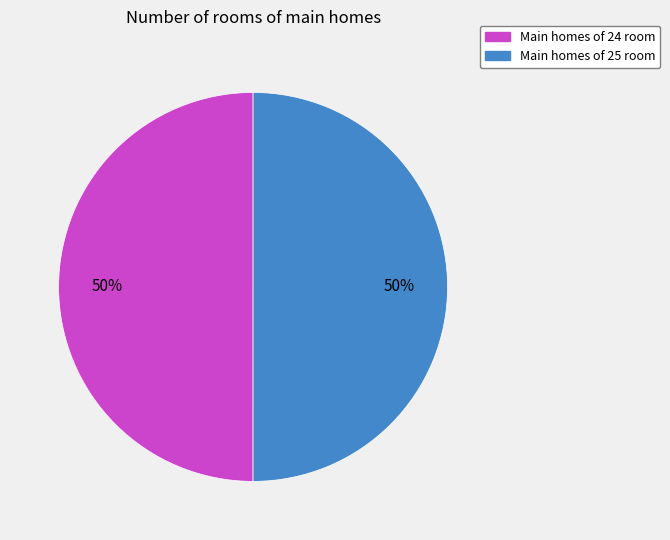

To the nearest percent, what is the average slice percentage?

50%